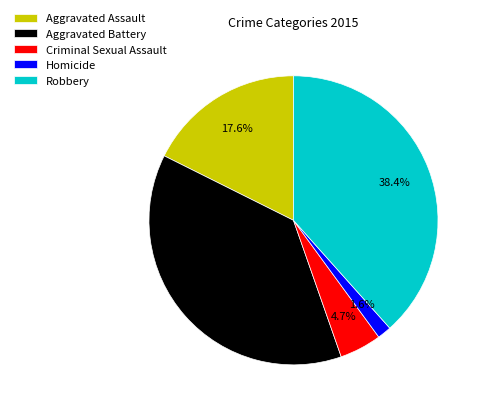

What percentage is the Aggravated Battery slice, to the nearest percent?

38%